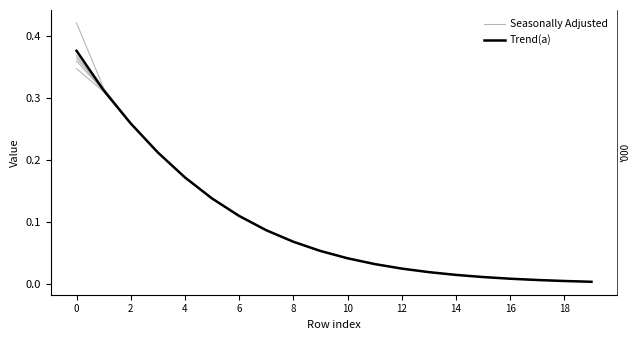

At how many categories does at least one series exceed 0?

20